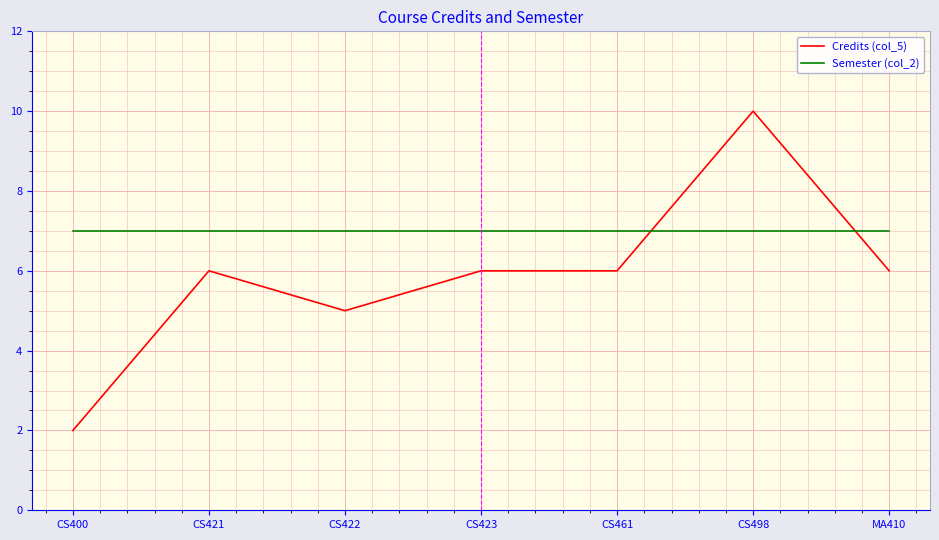

Which series changed the most between CS400 and CS421?

Credits (col_5)